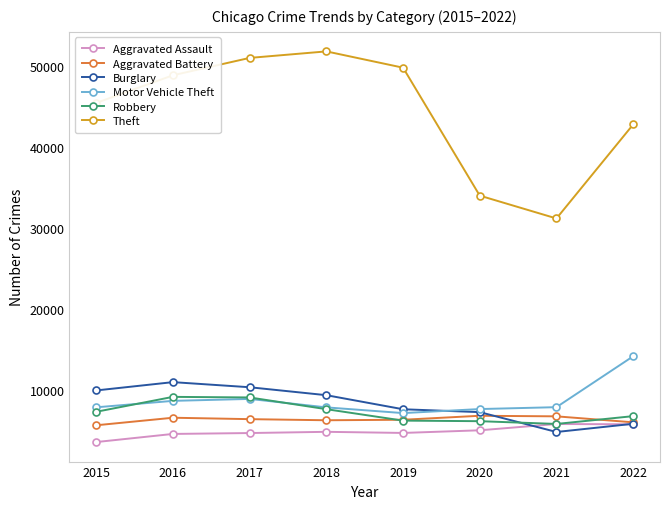

What is the total value across all series at 2016?

88939